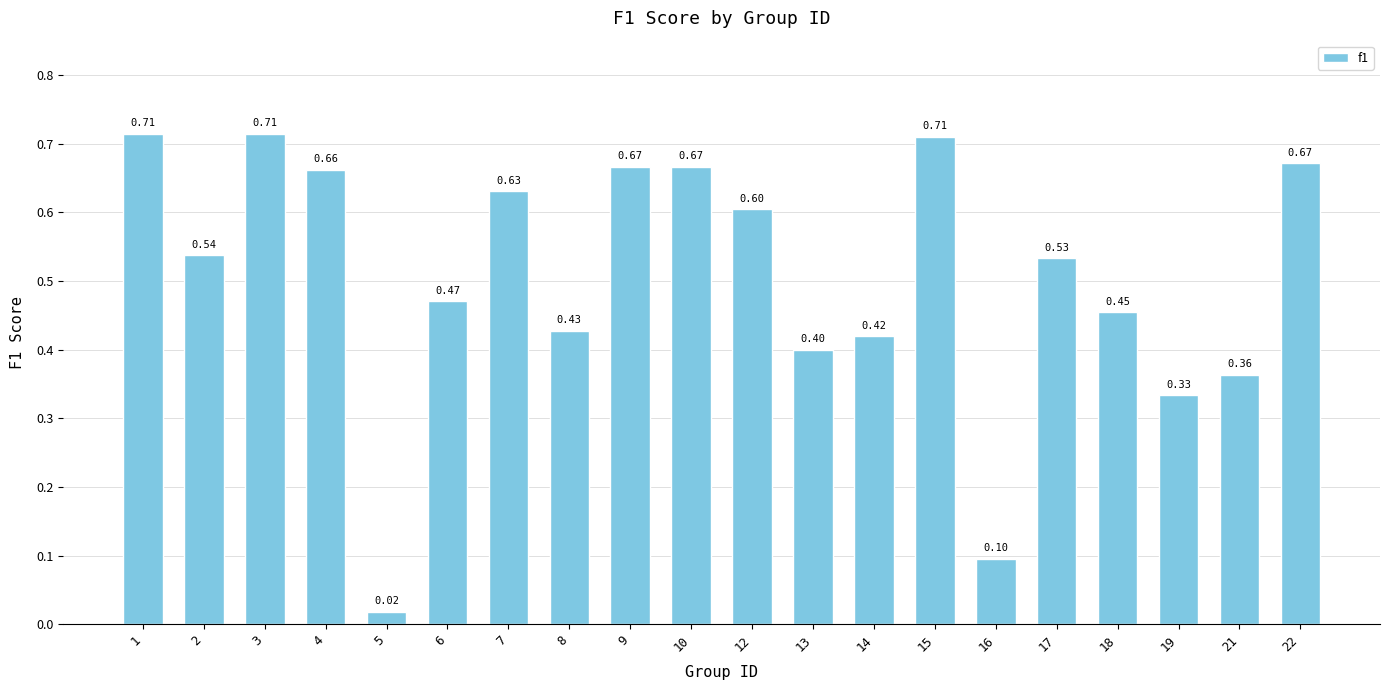

Between 22 and 8, which is larger?

22